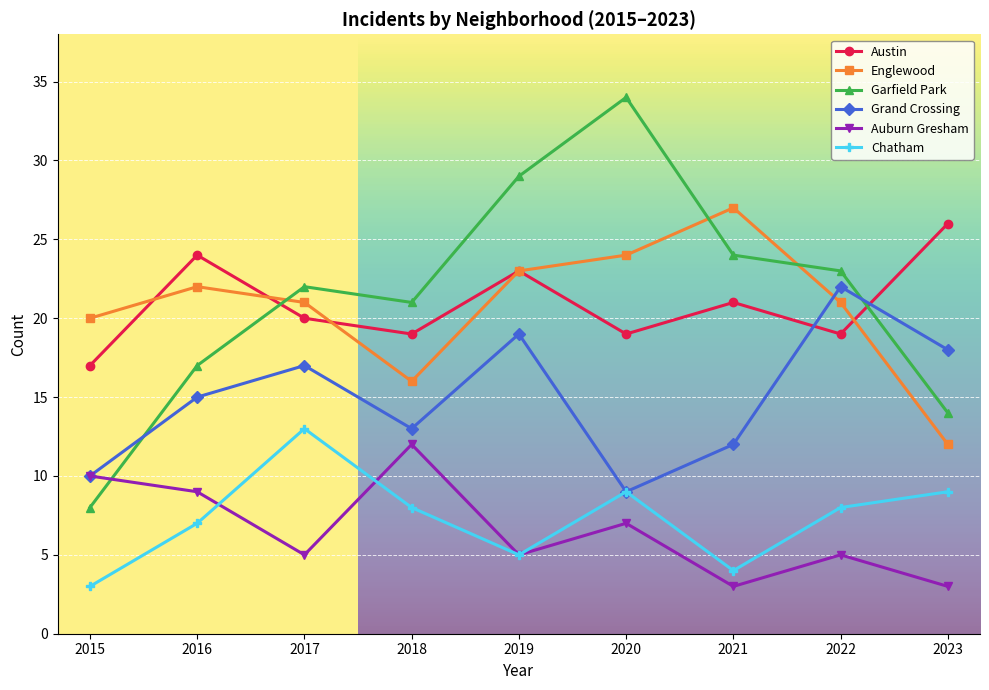

How many data points does each series have?

9